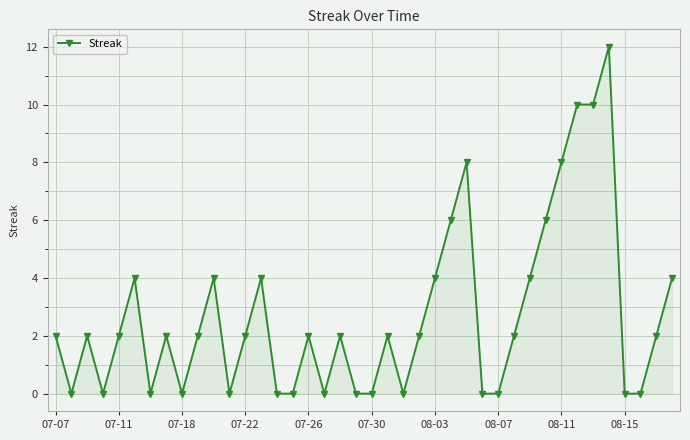

What is the average value?

3